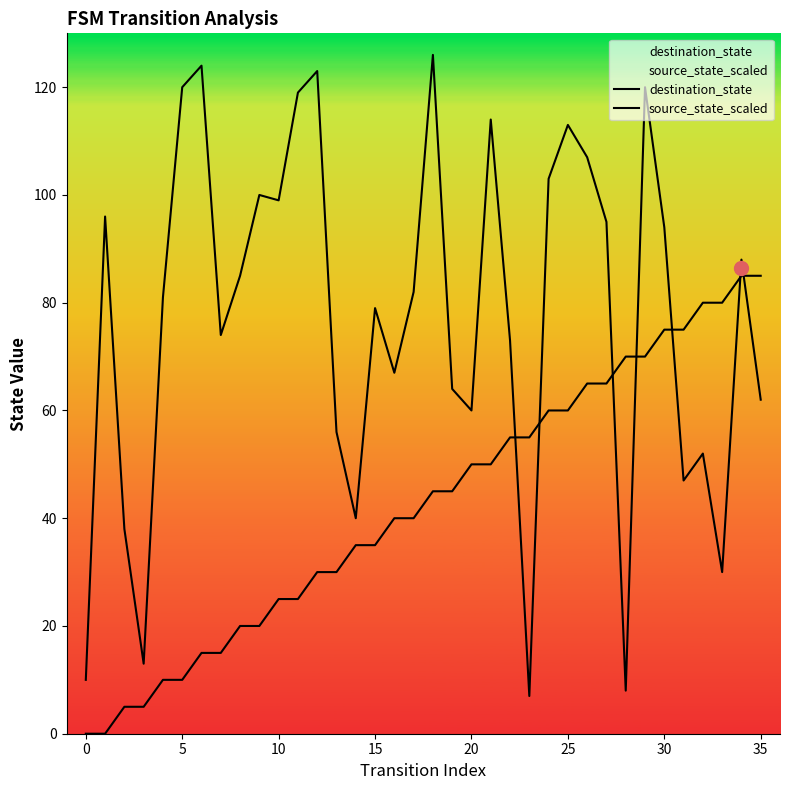

Which series has the widest spread of values?

destination_state